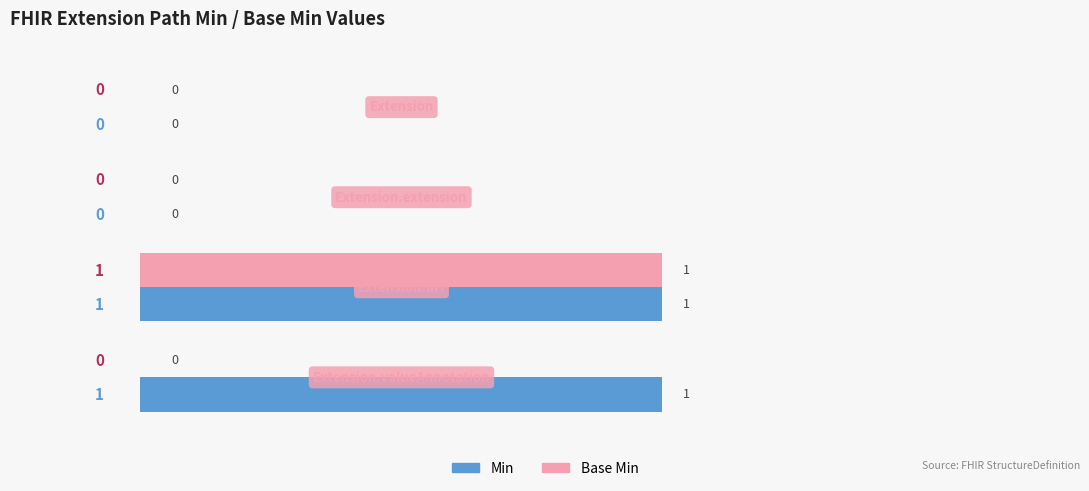

Which series has the largest total across all categories?

Min